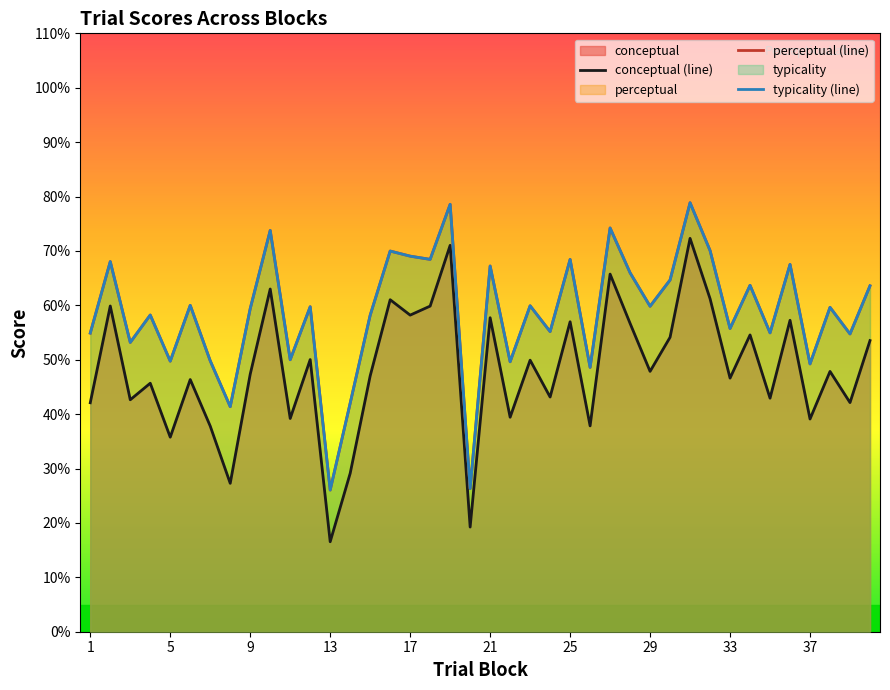

What is the sum of the perceptual (line) values at 13 and 21?

102.0